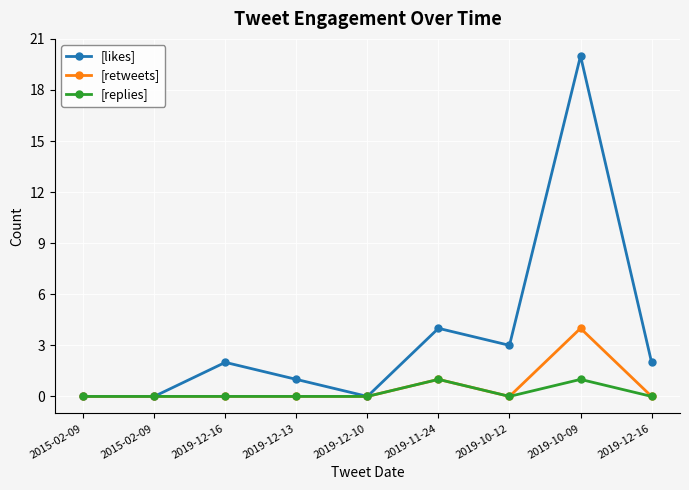

What is the total value across all series at 2019-10-12?

3